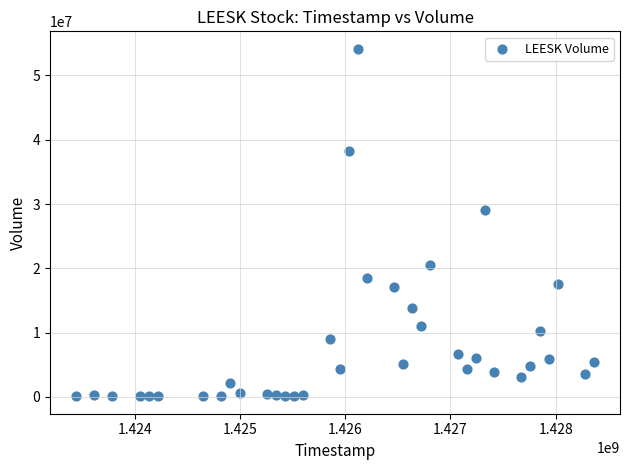

What is the range of Y values (max minus min)?

54063600